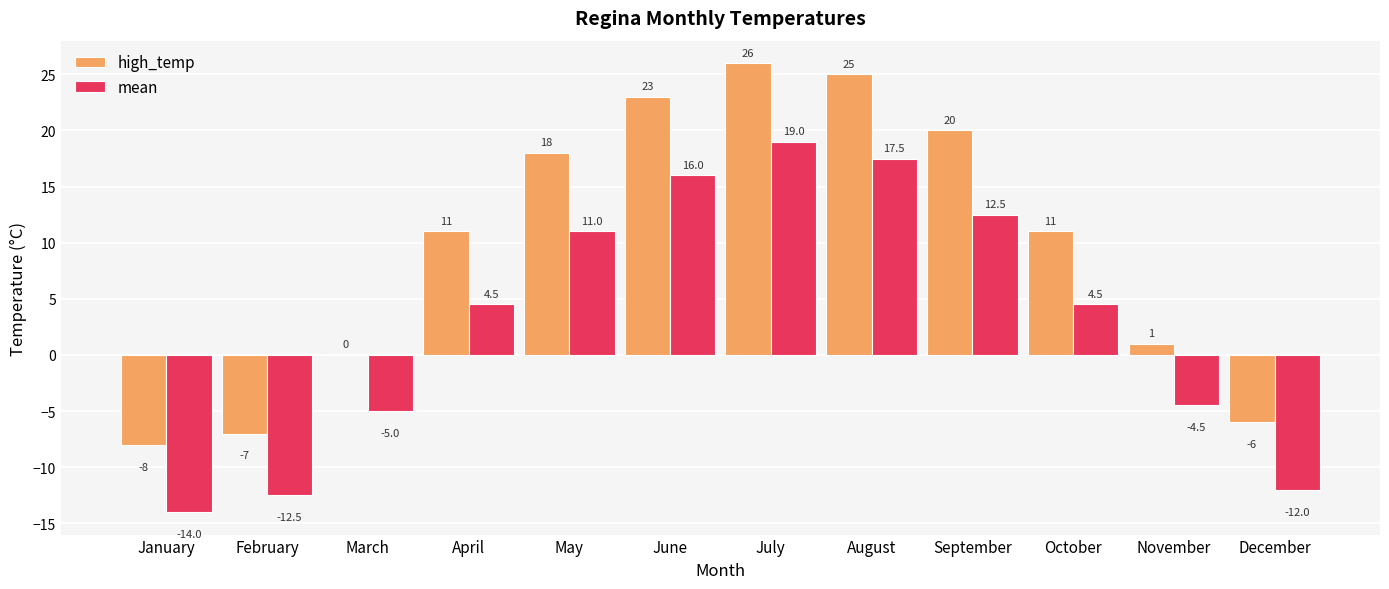

What is the difference between the mean values at March and May?

16.0